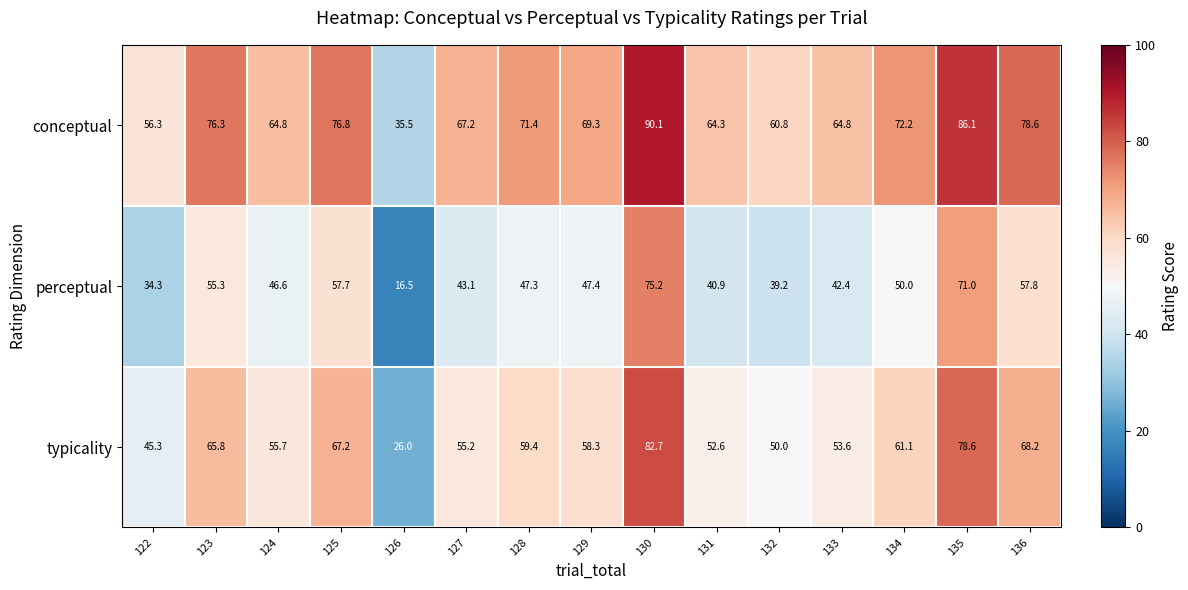

At which label does conceptual reach its peak?

130